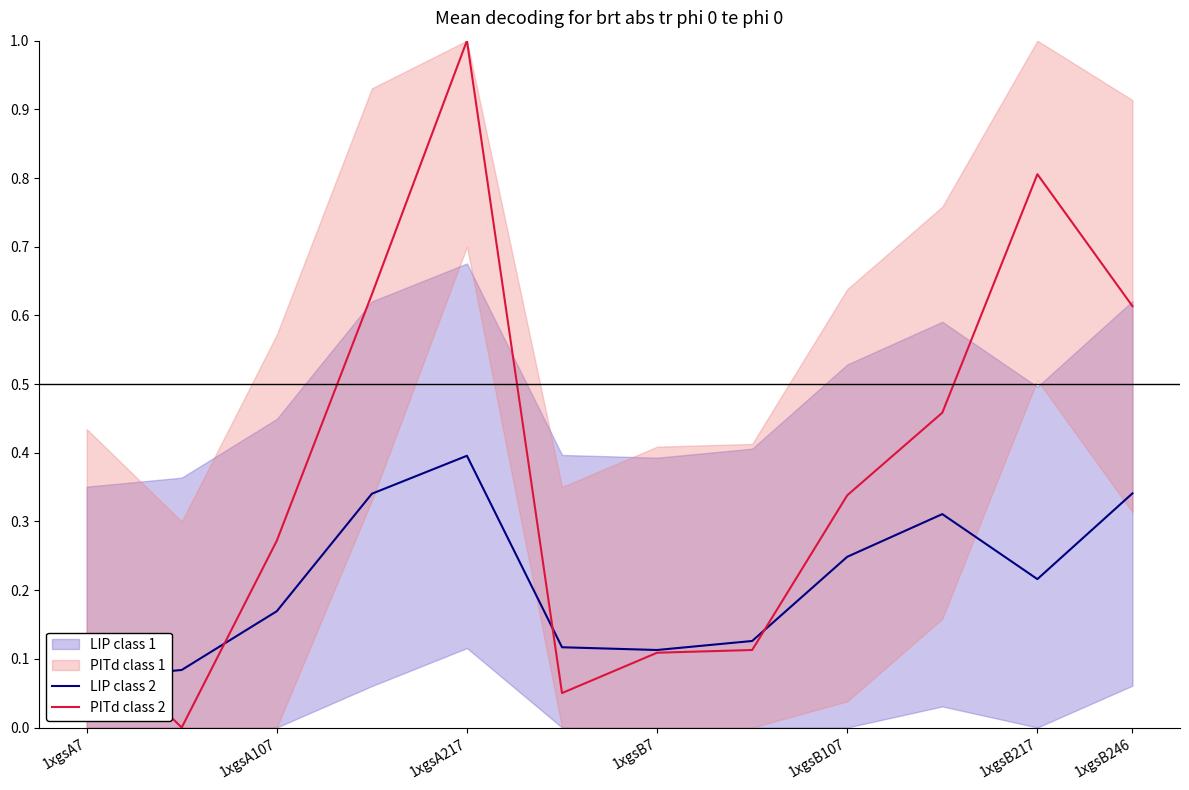

The value of PITd class 2 at 1xgsB246 is 0.3. True or false?

False